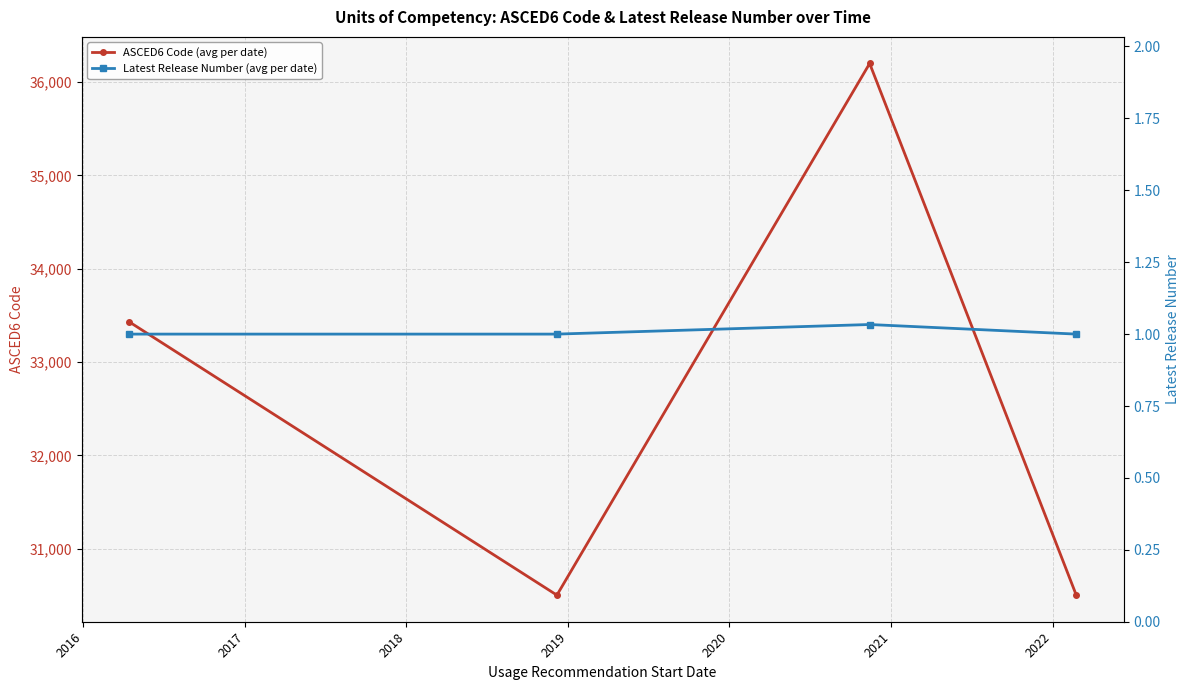

Reading right to left, what are all the values shown in this chart?

ASCED6 Code (avg per date): 30504.0	36200.5	30503.0	33432.1
Latest Release Number (avg per date): 1.0	1.0	1.0	1.0